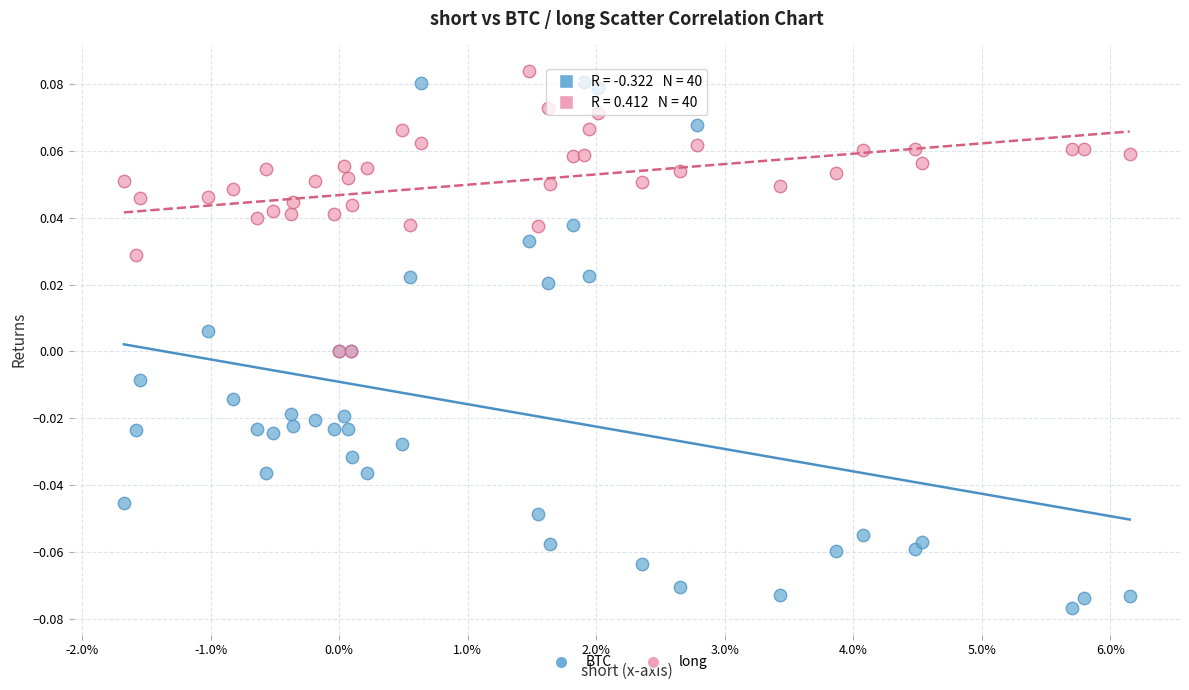

What are all the series names shown in the legend?

BTC, long